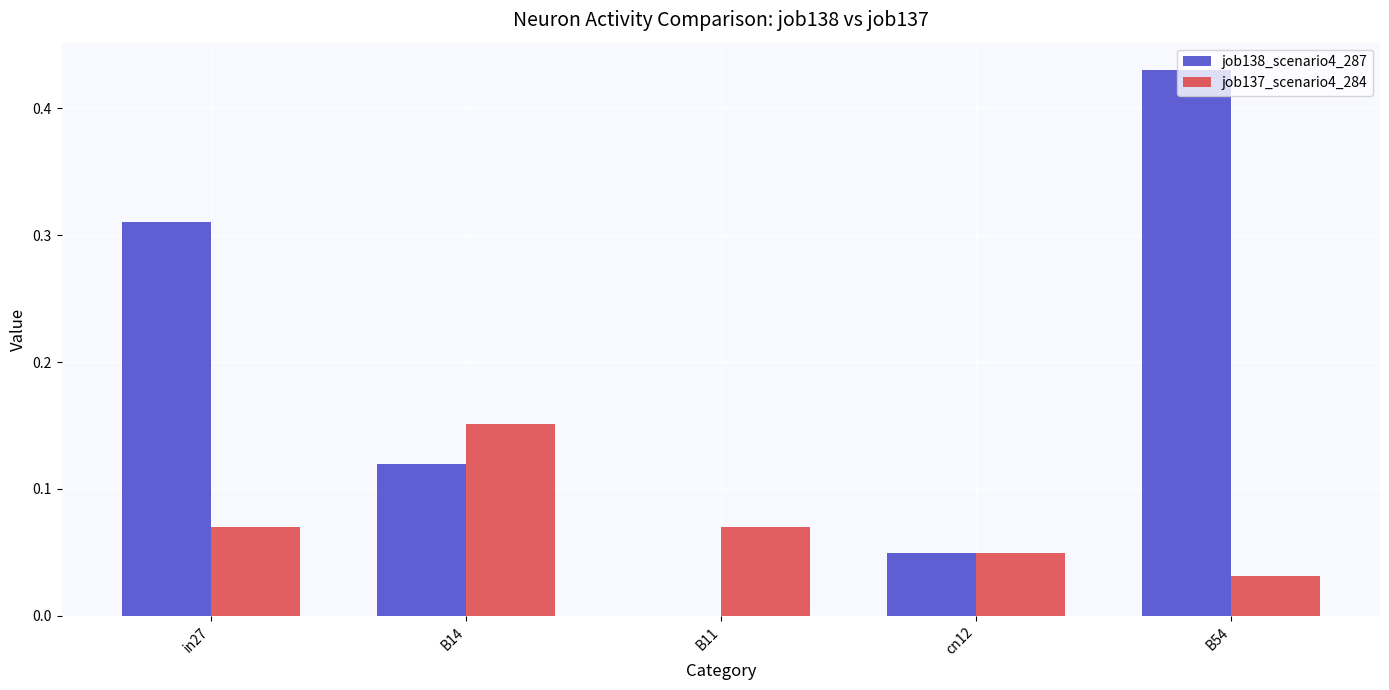

Between B11 and B54, which series saw the biggest shift?

job138_scenario4_287